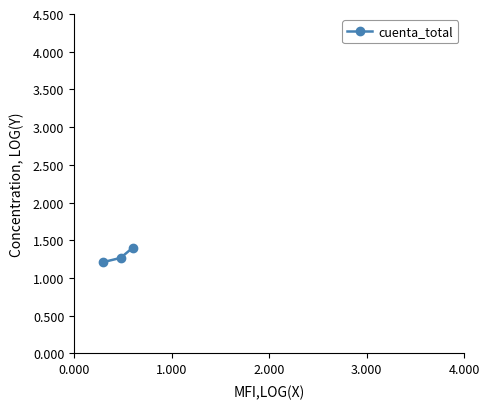

Does the chart have visible grid lines?

No